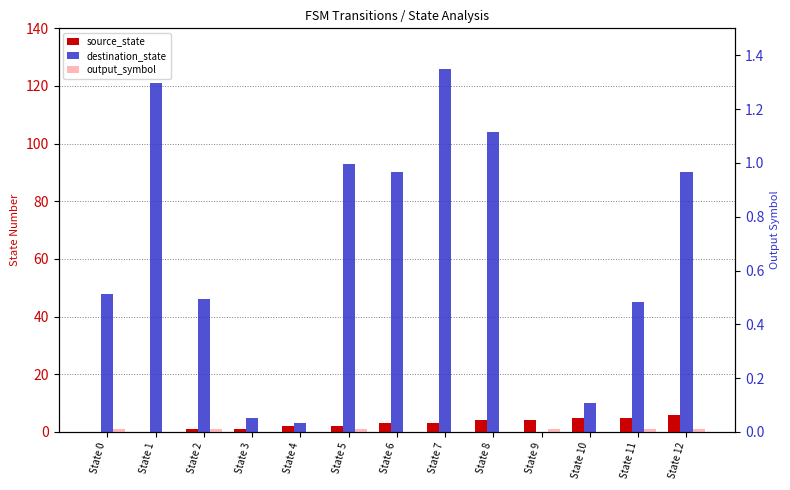

Where is output_symbol nearest to the value 0?

State 1